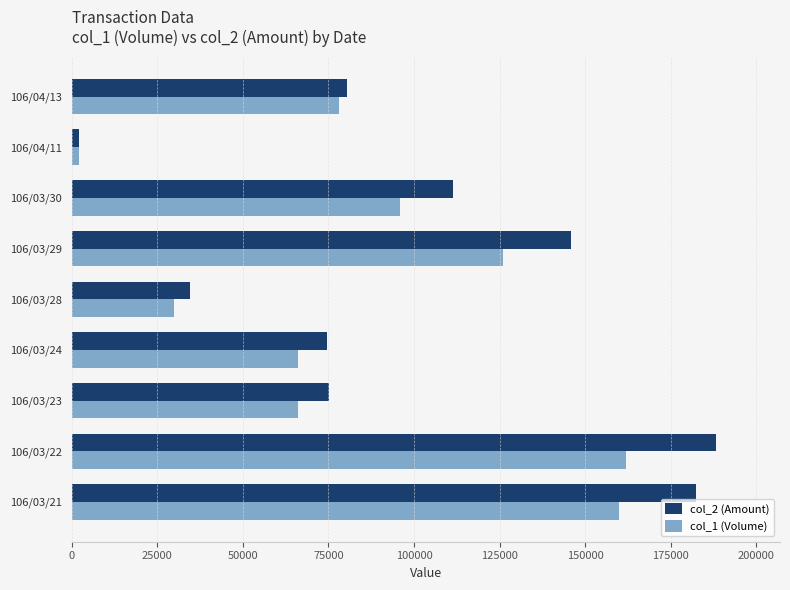

The value of col_2 (Amount) at 106/03/29 is 234208. True or false?

False